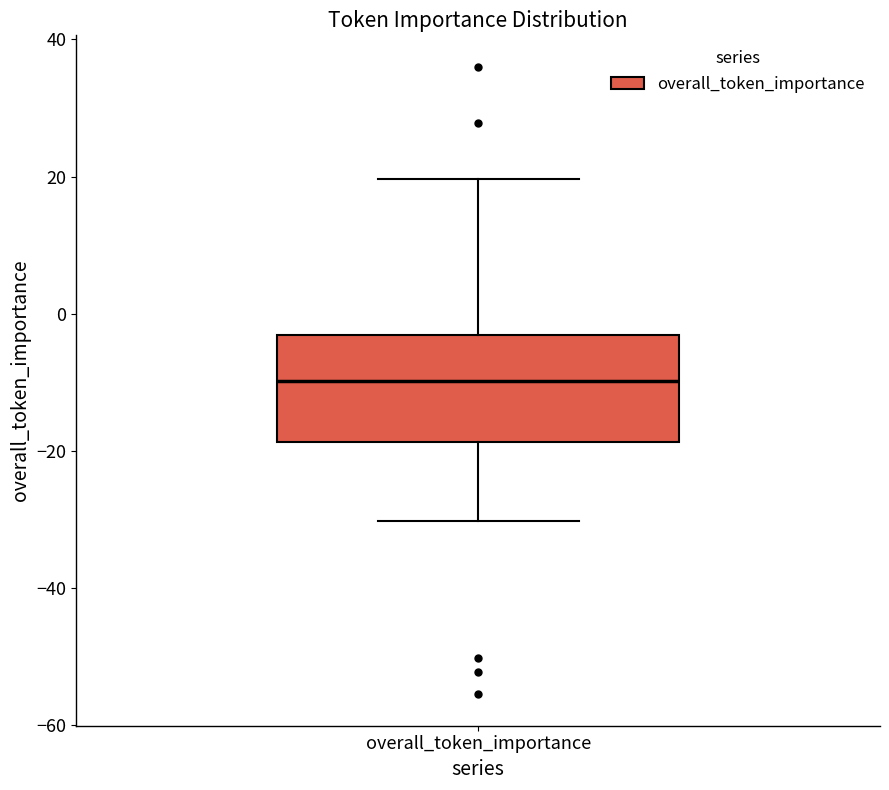

Read this box plot against the y-axis: the position of the median line, the range covered by the box, and the ends of both whiskers. The values are not printed on the chart, so give them approximately, as read against the axis.

median -10, box -18 to -4, whiskers -30 to 20